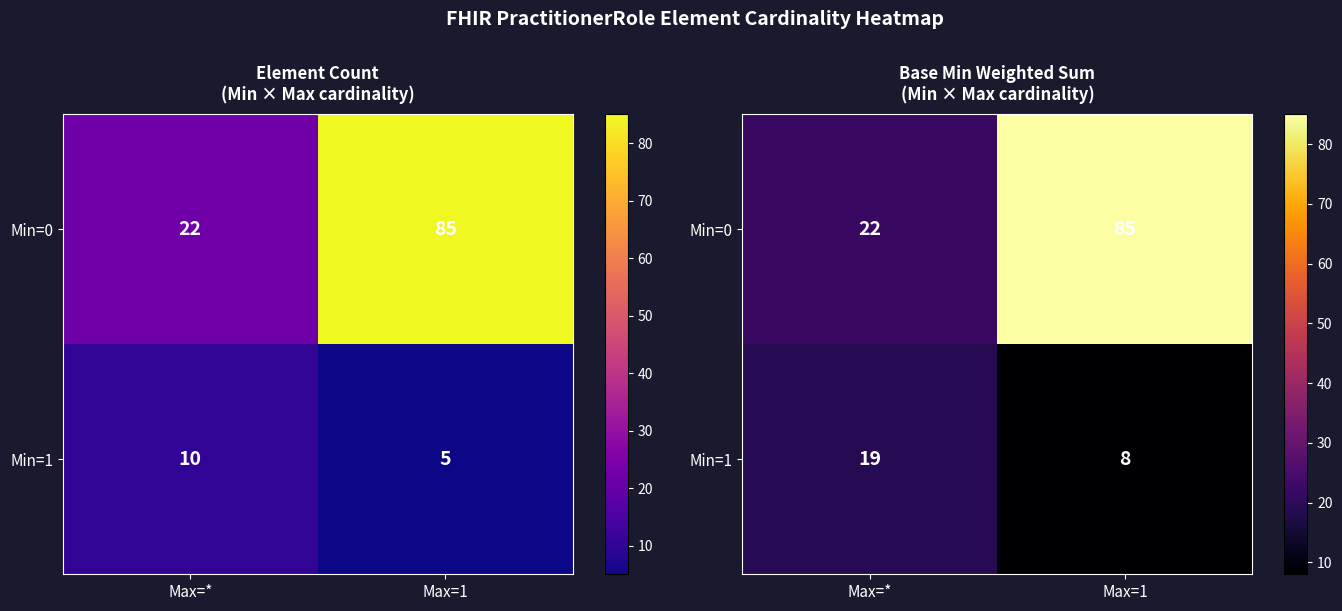

Which series has the widest spread of values?

Min=0